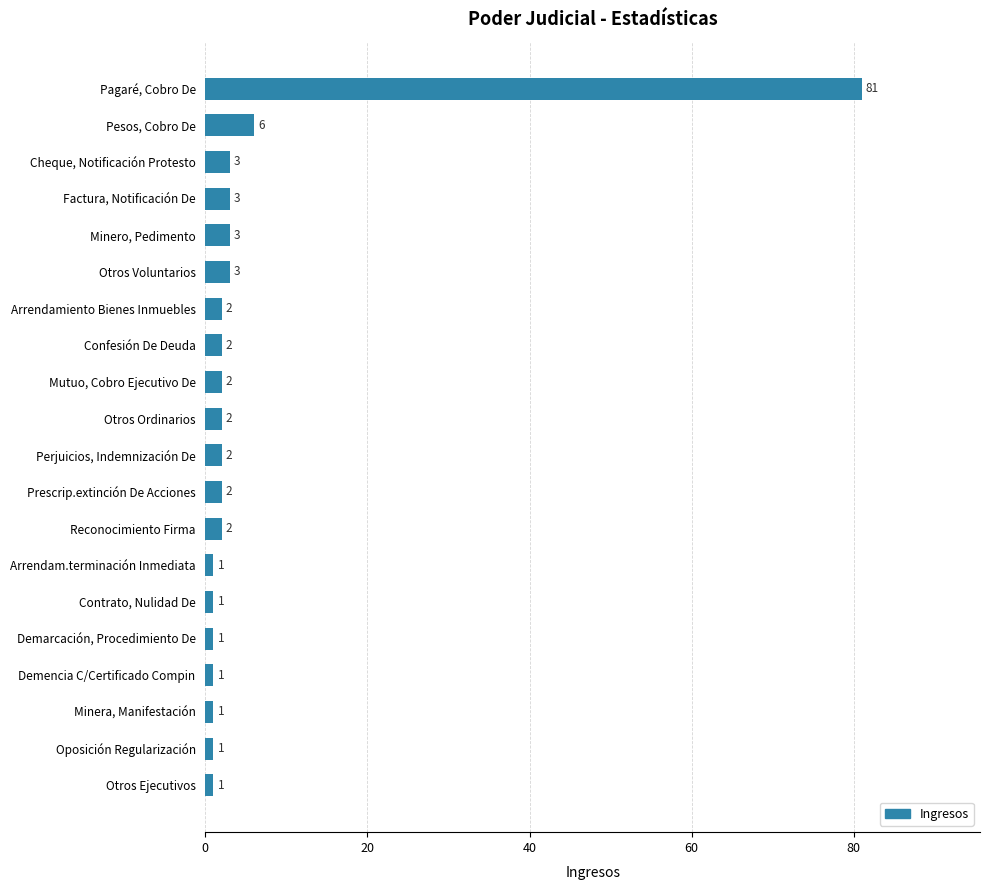

Reading top to bottom, list all the values displayed in this chart.

81	6	3	3	3	3	2	2	2	2	2	2	2	1	1	1	1	1	1	1